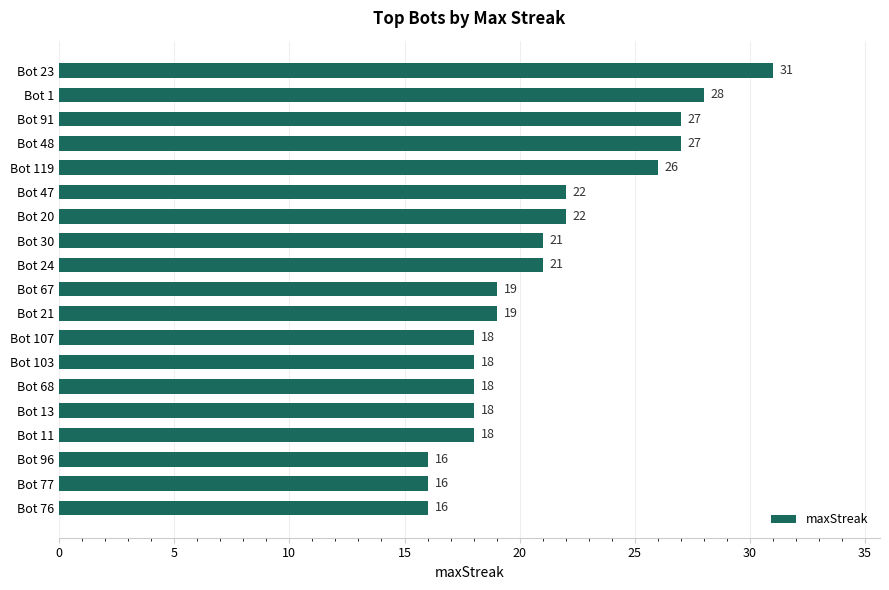

What position from the bottom is Bot 21?

9